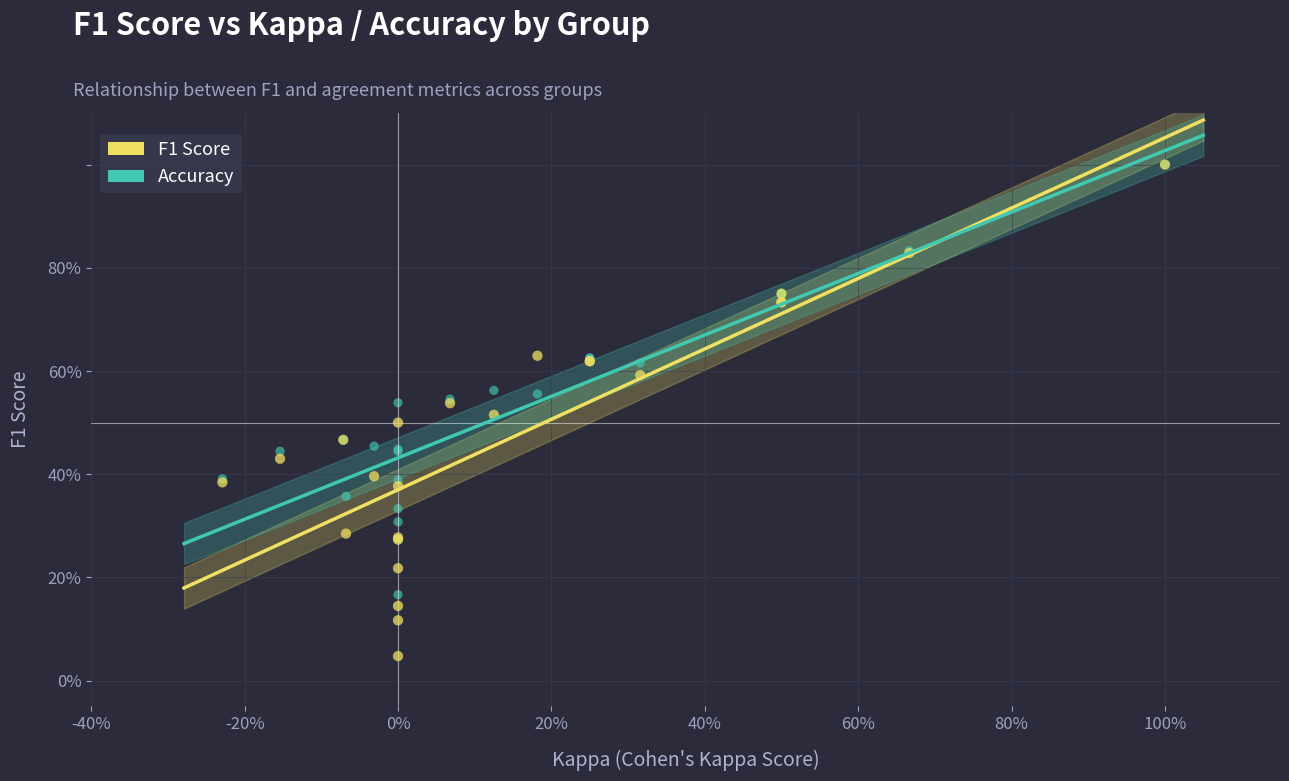

What are all the series names shown in the legend?

F1 Score, Accuracy